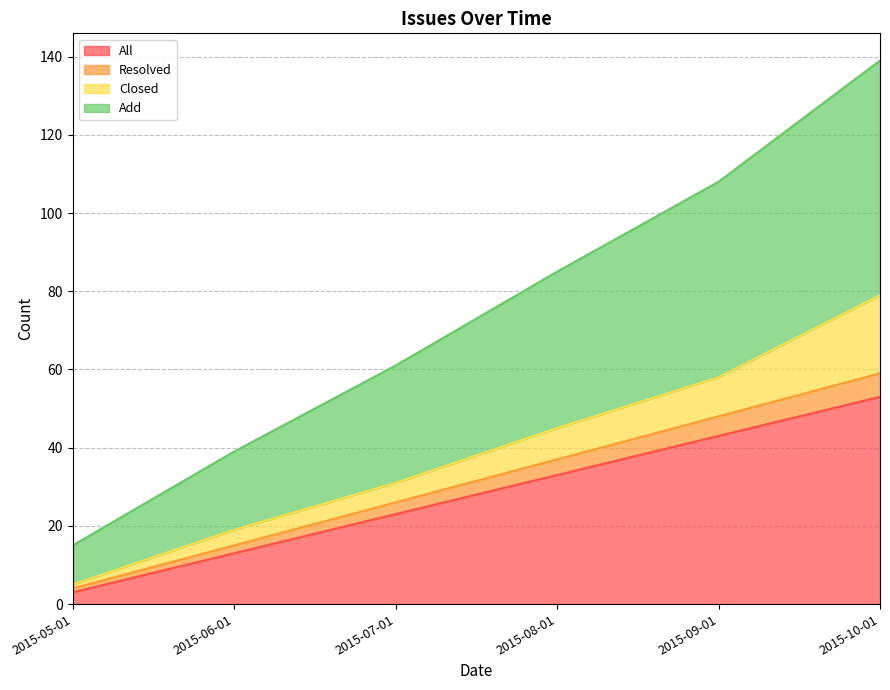

True or false: Resolved has more than 2 interior local peaks.

False